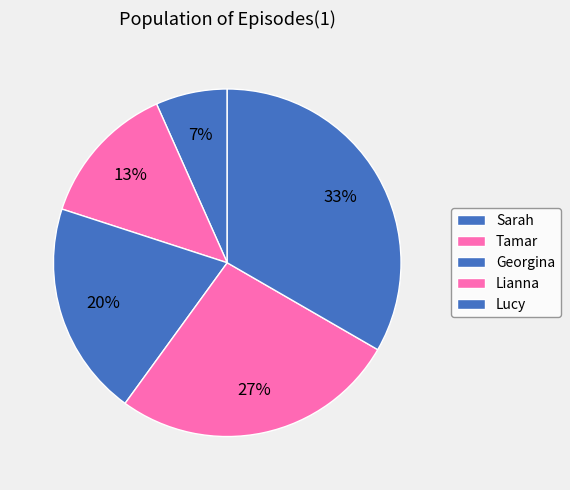

What percentage is NOT represented by Lucy?

66.7%